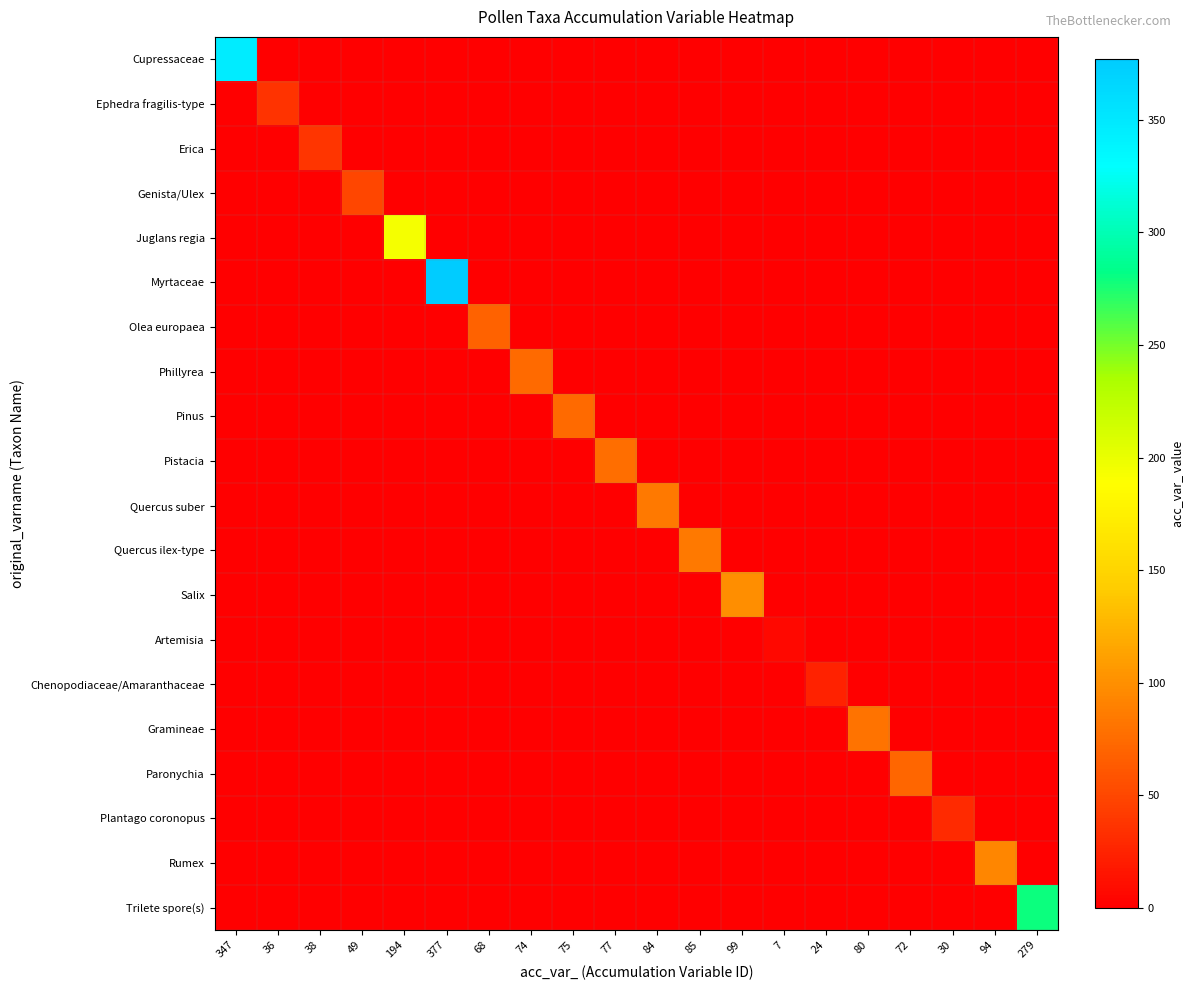

At how many categories does at least one series exceed 242?

3